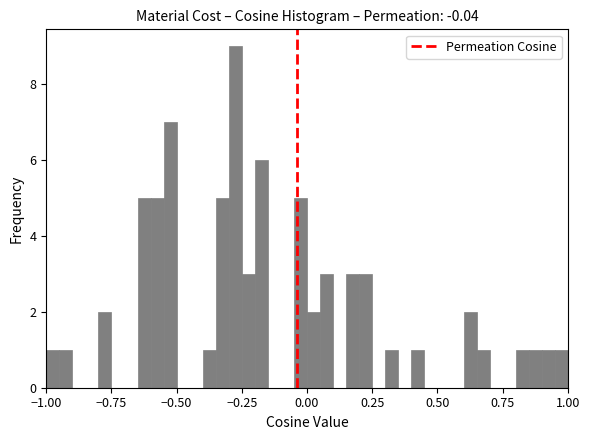

Around what value on the x-axis is the tallest bar? Give the approximate position of its centre, as read against the axis.

-0.25